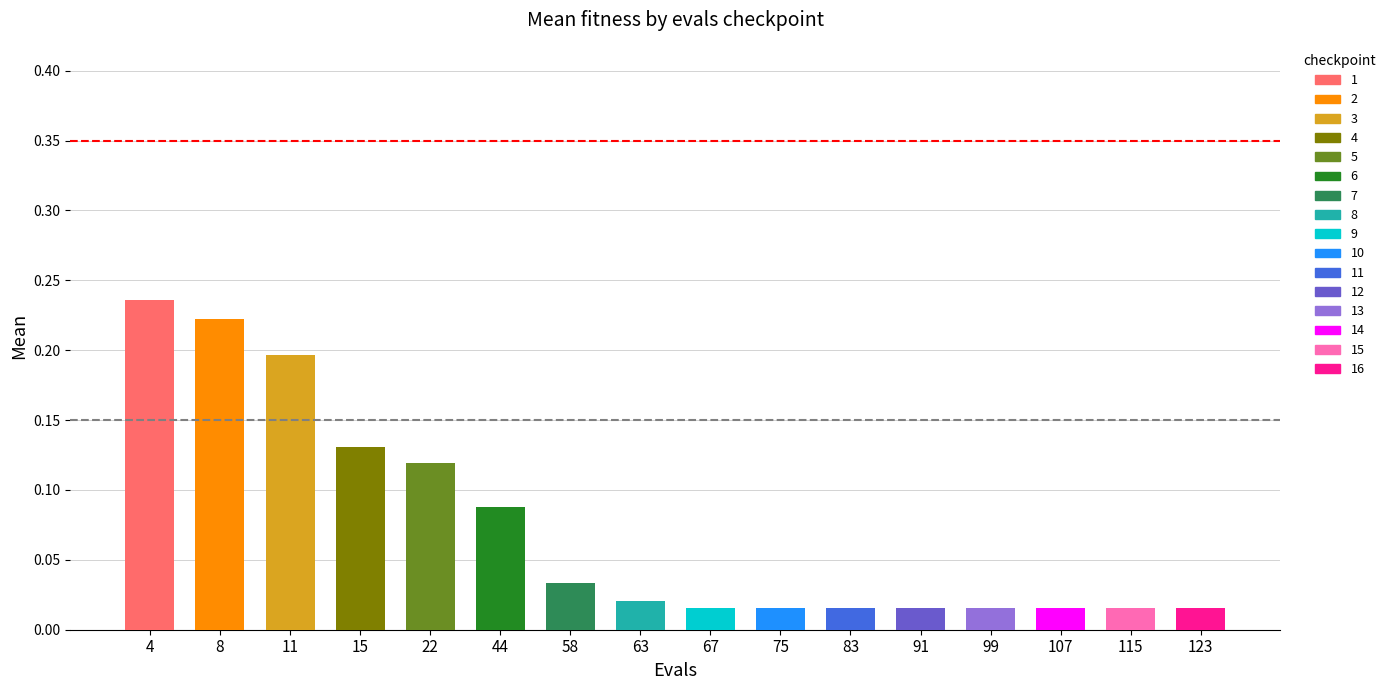

How many categories are shown in the chart?

16